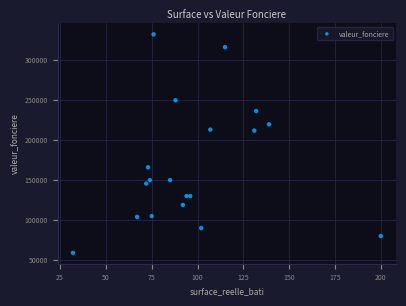

What is the range of X values (max minus min)?

168